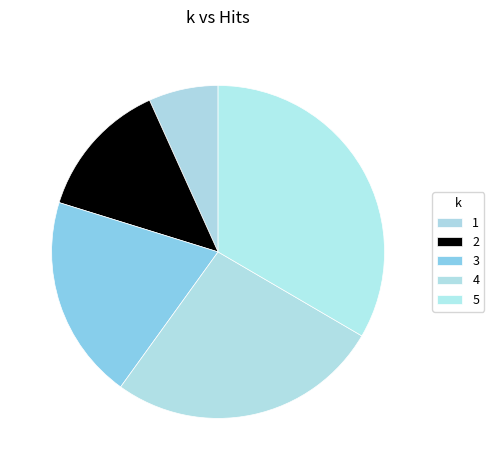

Which slice is the smallest?

1